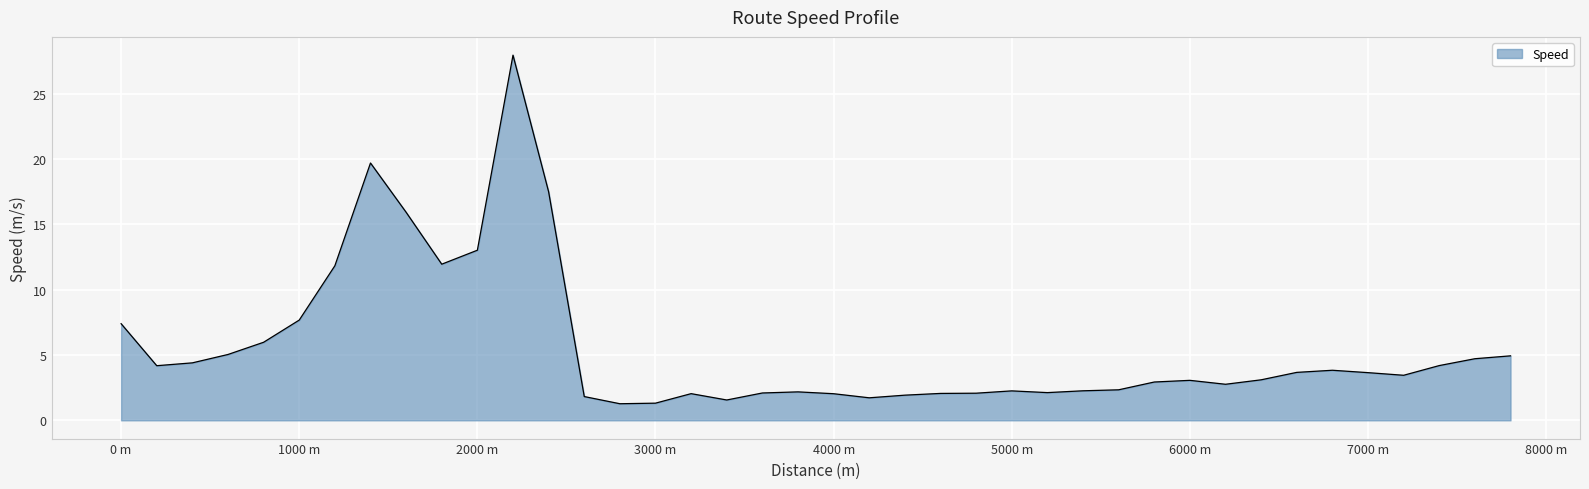

What is the maximum value shown in the chart?

28.0